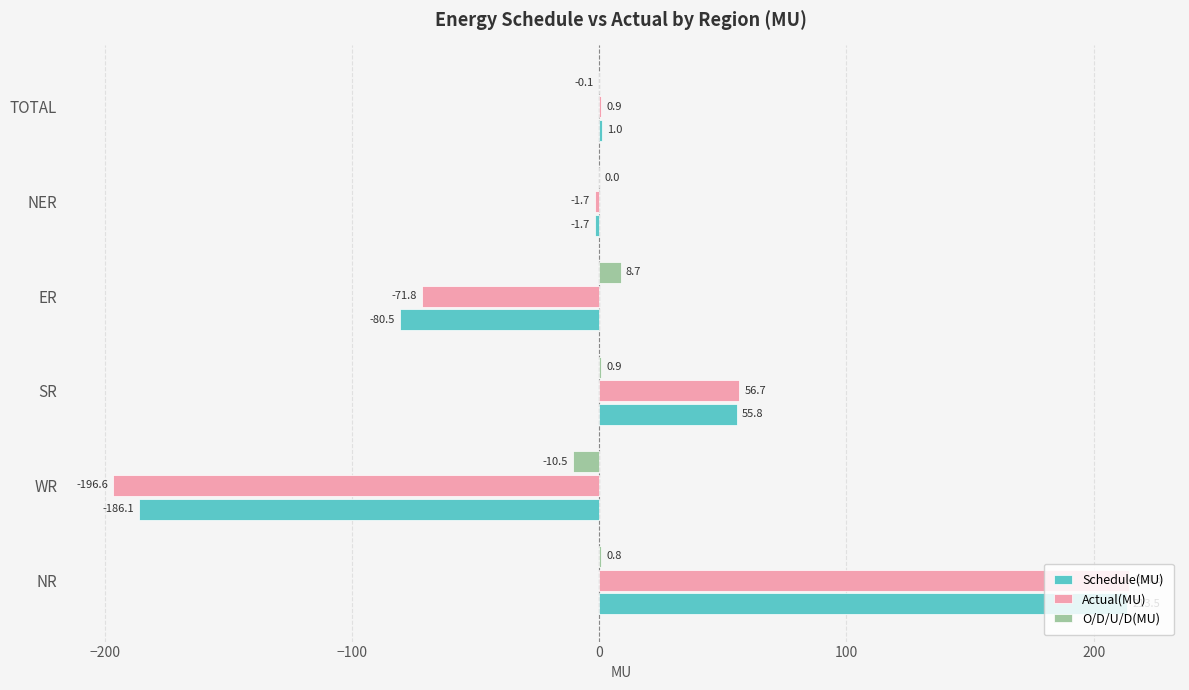

How many data points in Actual(MU) are above 0?

3